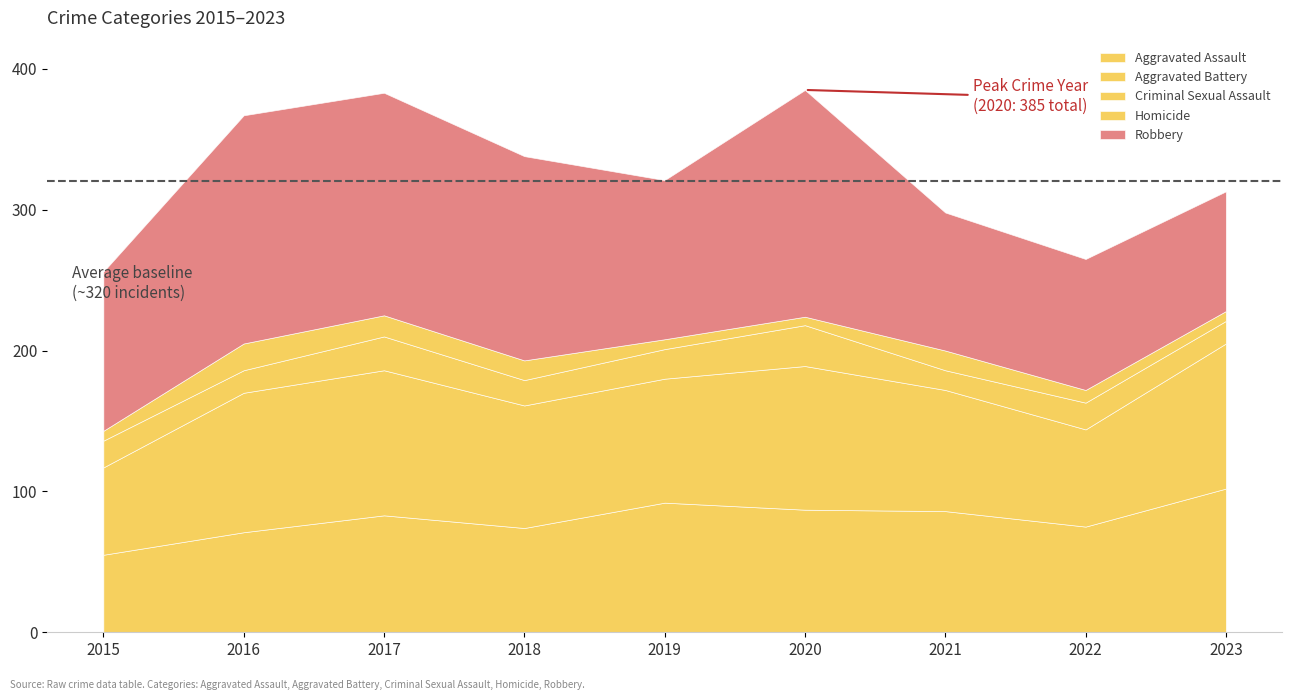

In Robbery, how many points are higher than both neighbors (excluding endpoints)?

2